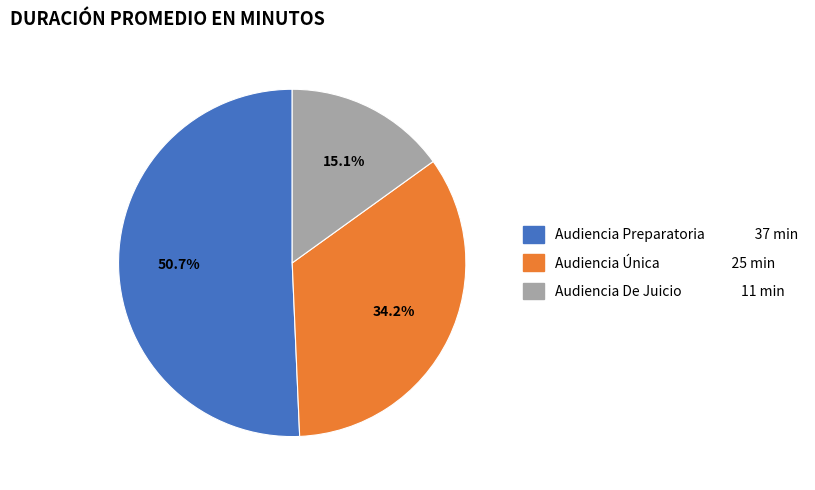

Which has a higher value, Audiencia De Juicio or Audiencia Preparatoria?

Audiencia Preparatoria